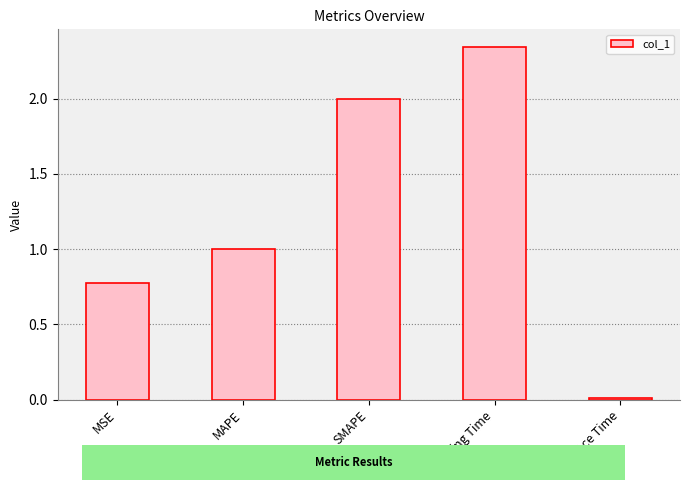

The chart shows a value of 2.7 at SMAPE. True or false?

False